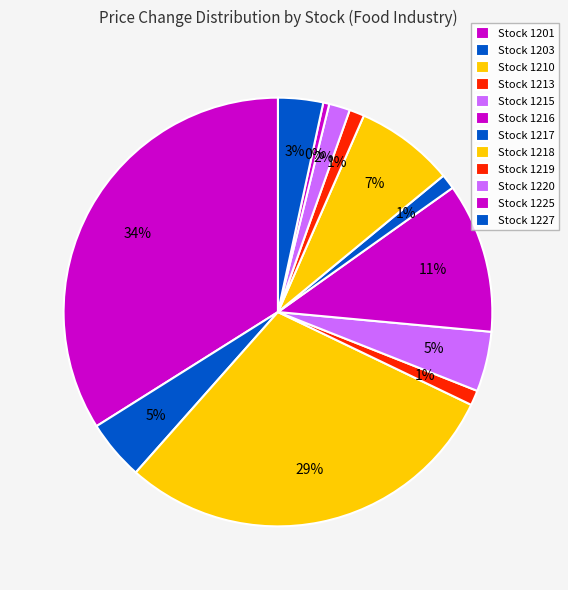

Rank the categories by value from highest to lowest.

1201, 1210, 1216, 1218, 1203, 1215, 1227, 1220, 1213, 1217, 1219, 1225